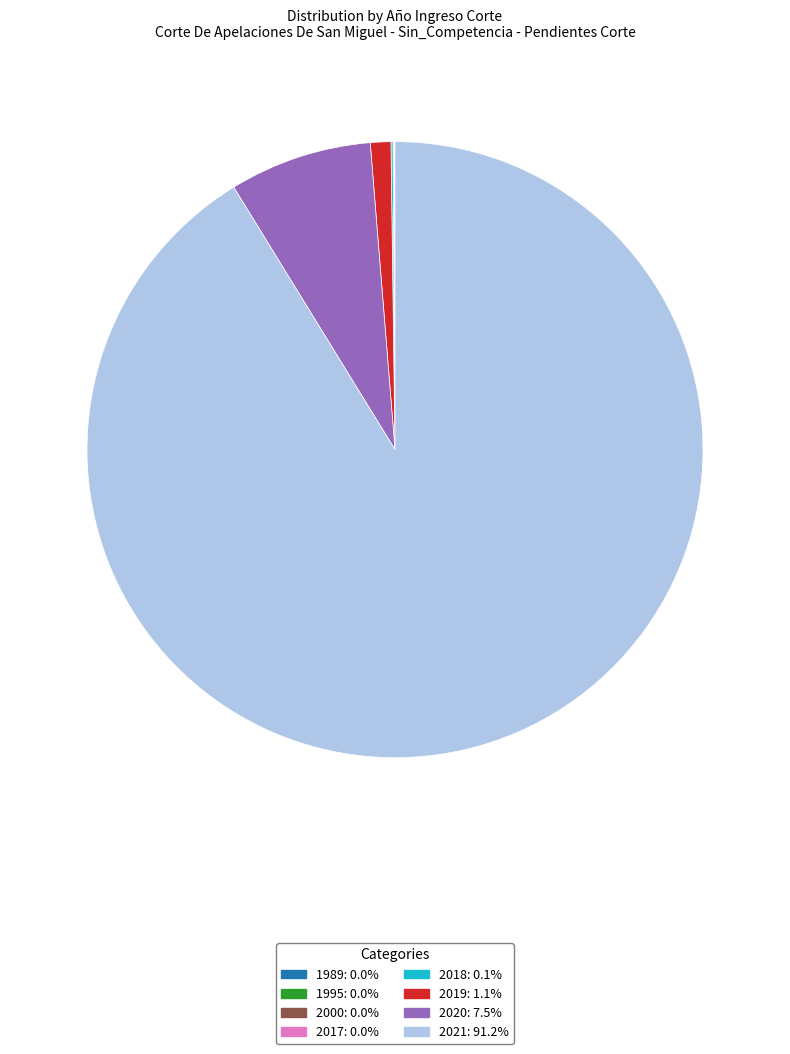

Is 2021: 91.2% the majority of the pie?

Yes